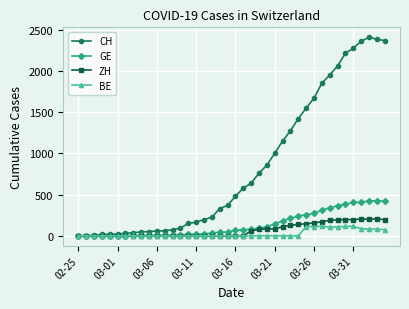

Which series has the widest spread of values?

CH